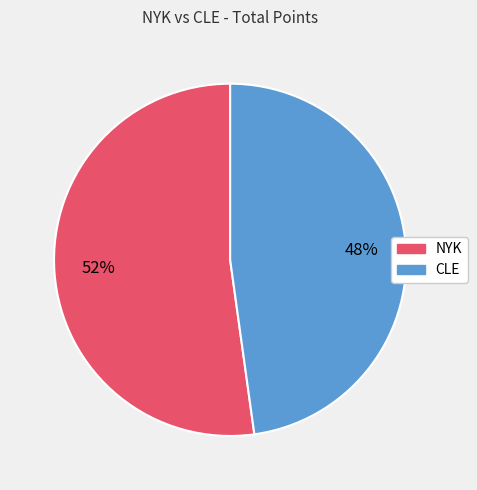

What percentage is the NYK slice, to the nearest percent?

52%